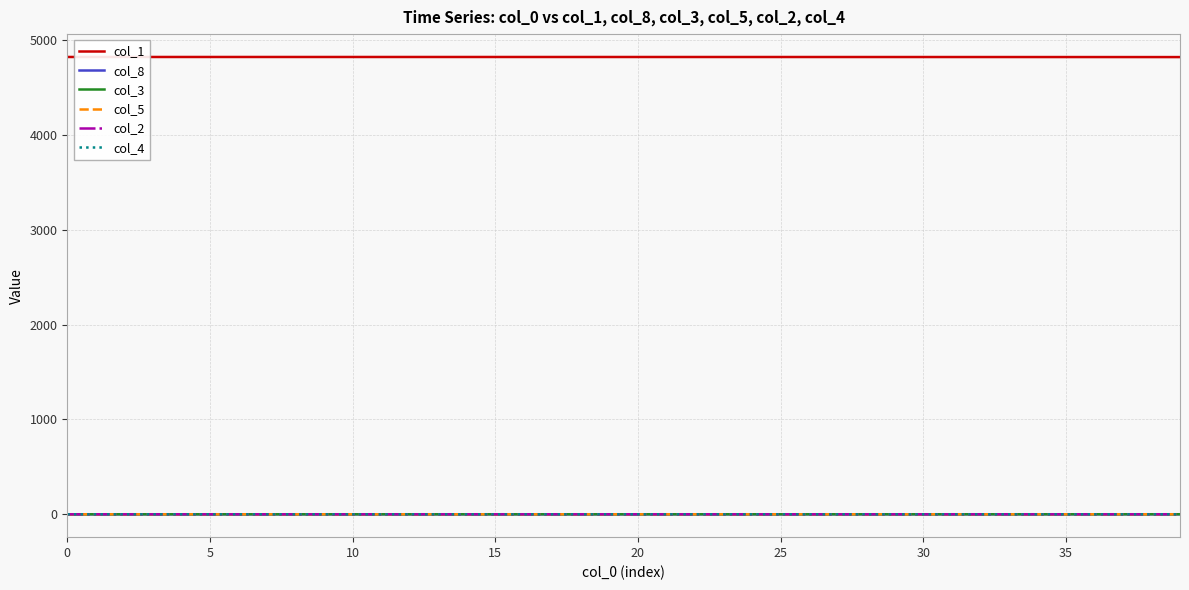

True or false: col_1 and col_3 intersect in this chart.

False